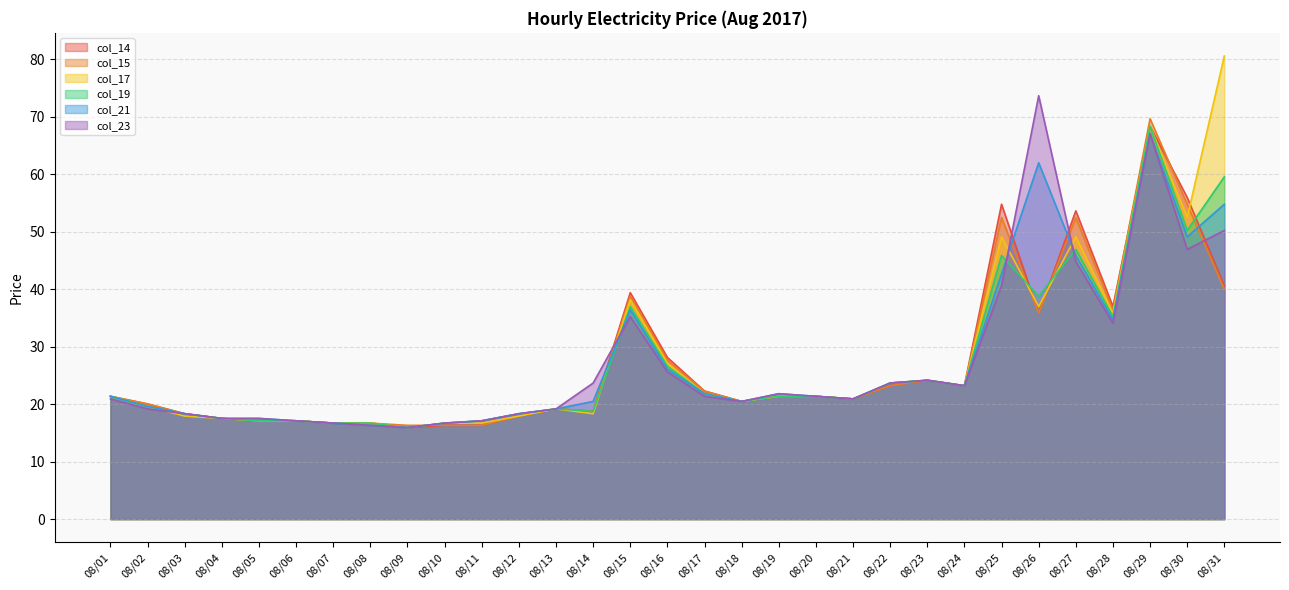

How many data points in col_23 are less than 21?

15